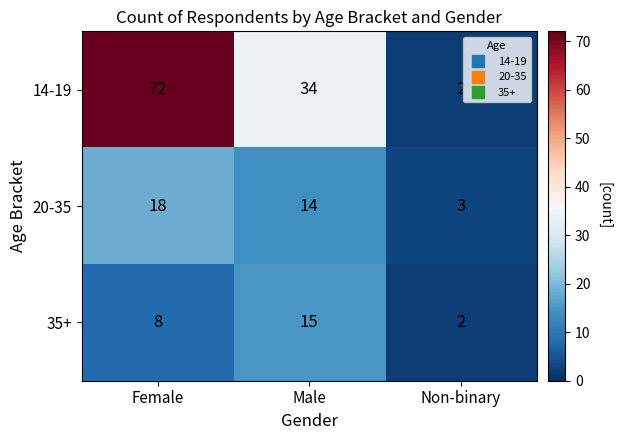

At how many categories does at least one series exceed 60?

1